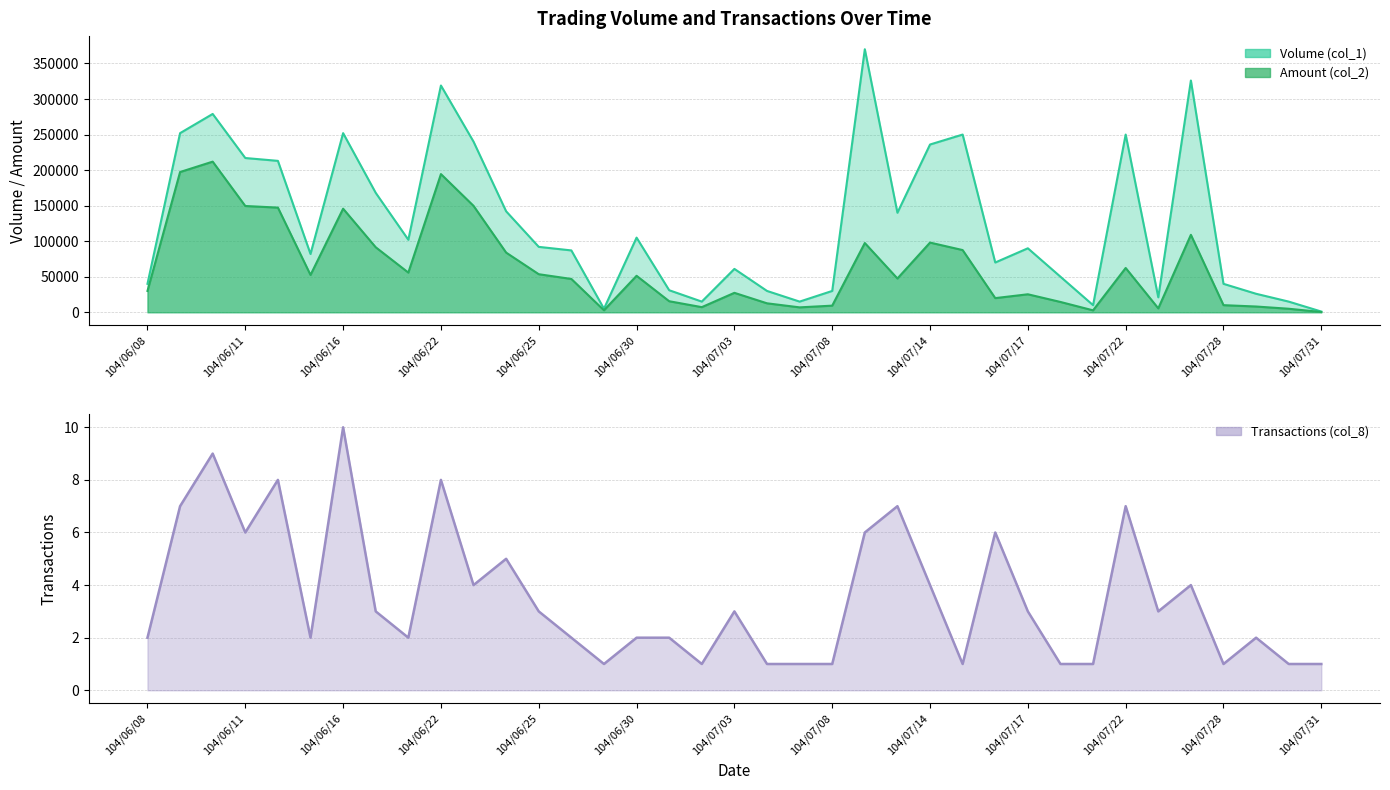

List the series in order of their peak value, lowest first.

Transactions (col_8), Amount (col_2), Volume (col_1)